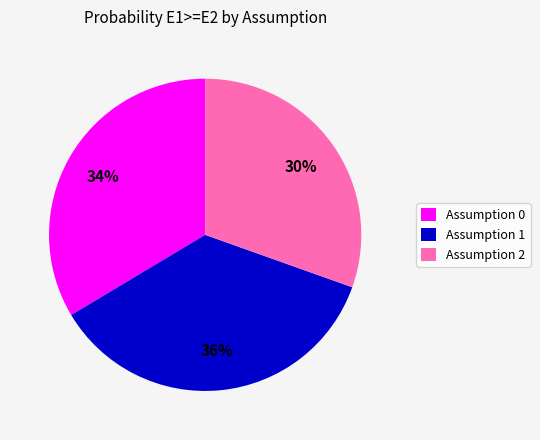

The Assumption 0 slice represents 23% of the pie. True or false?

False